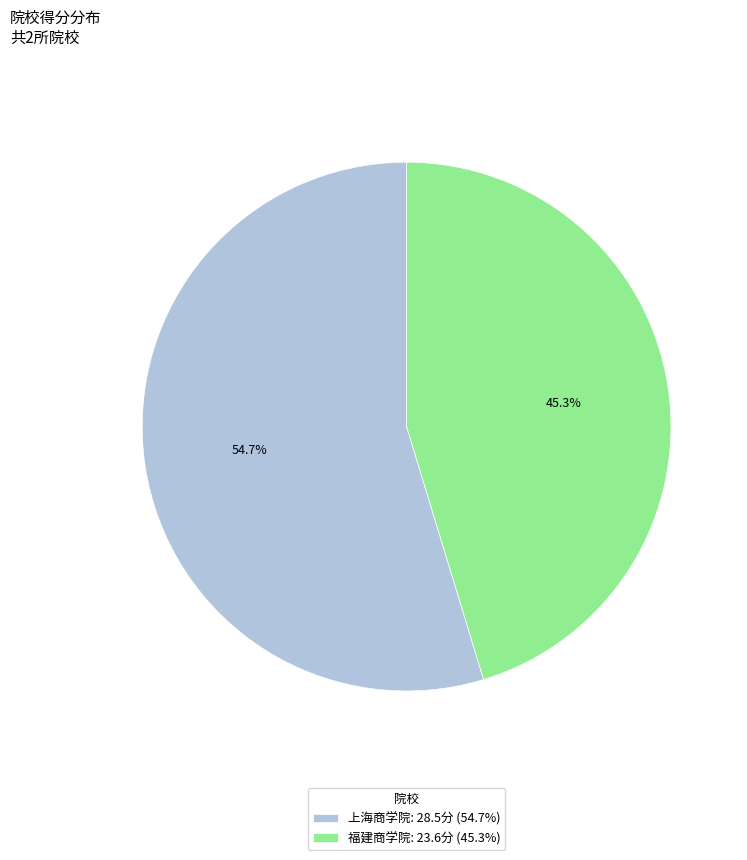

To the nearest percent, what is the combined percentage of 福建商学院 and 上海商学院?

100%